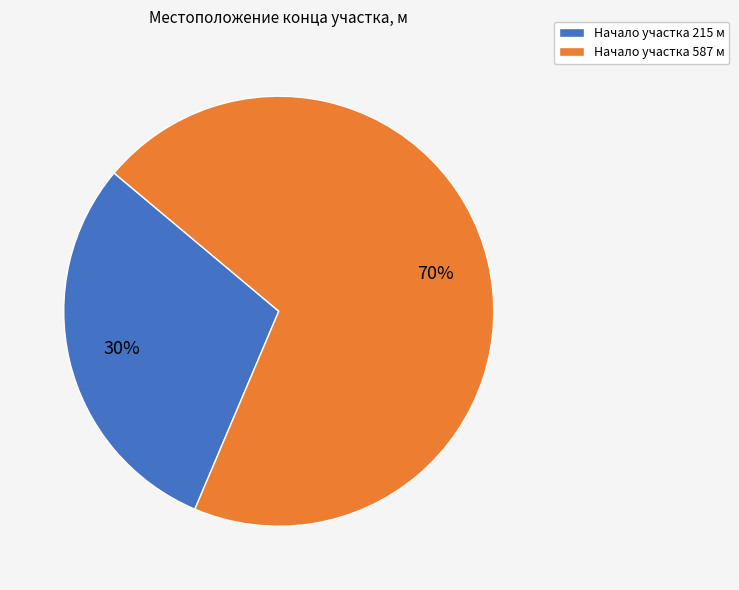

What percentage is the Начало участка 587 м slice, to the nearest percent?

70%